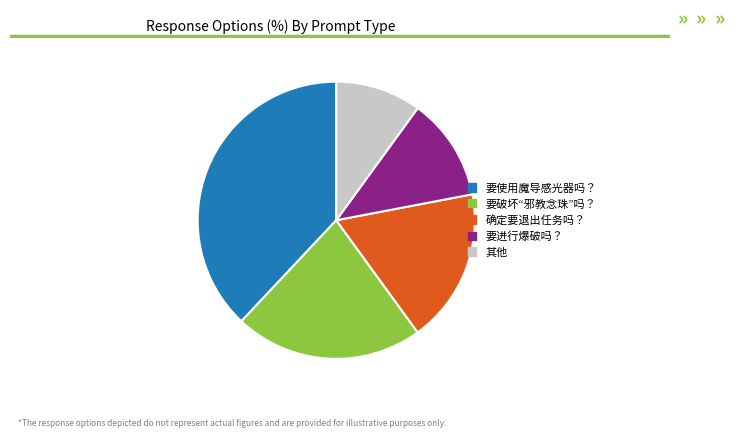

What is the ratio of the value at 要进行爆破吗？ to the value at 要使用魔导感光器吗？?

0.3